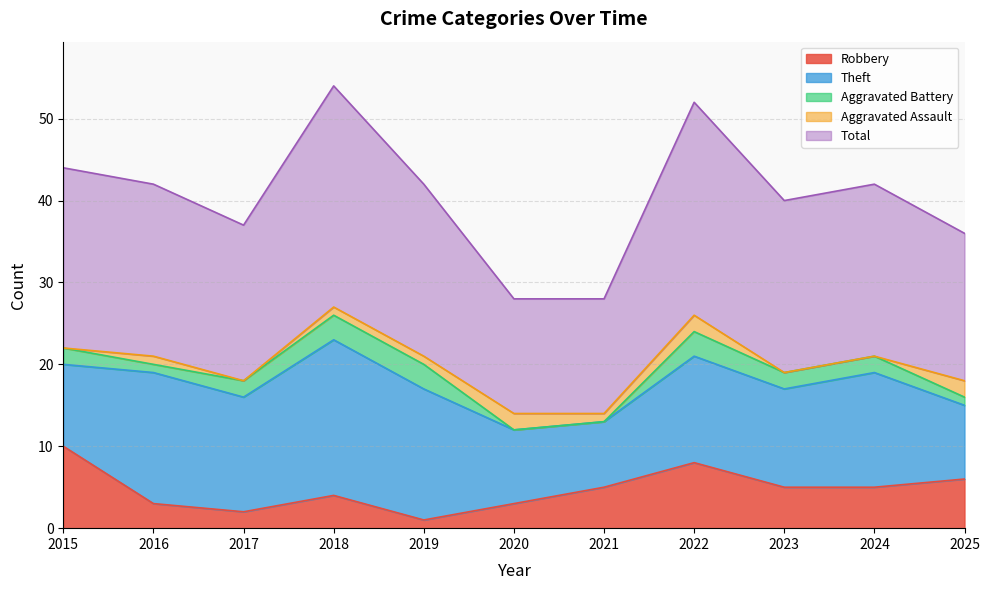

Between 2015 and 2022, which is larger?

2015